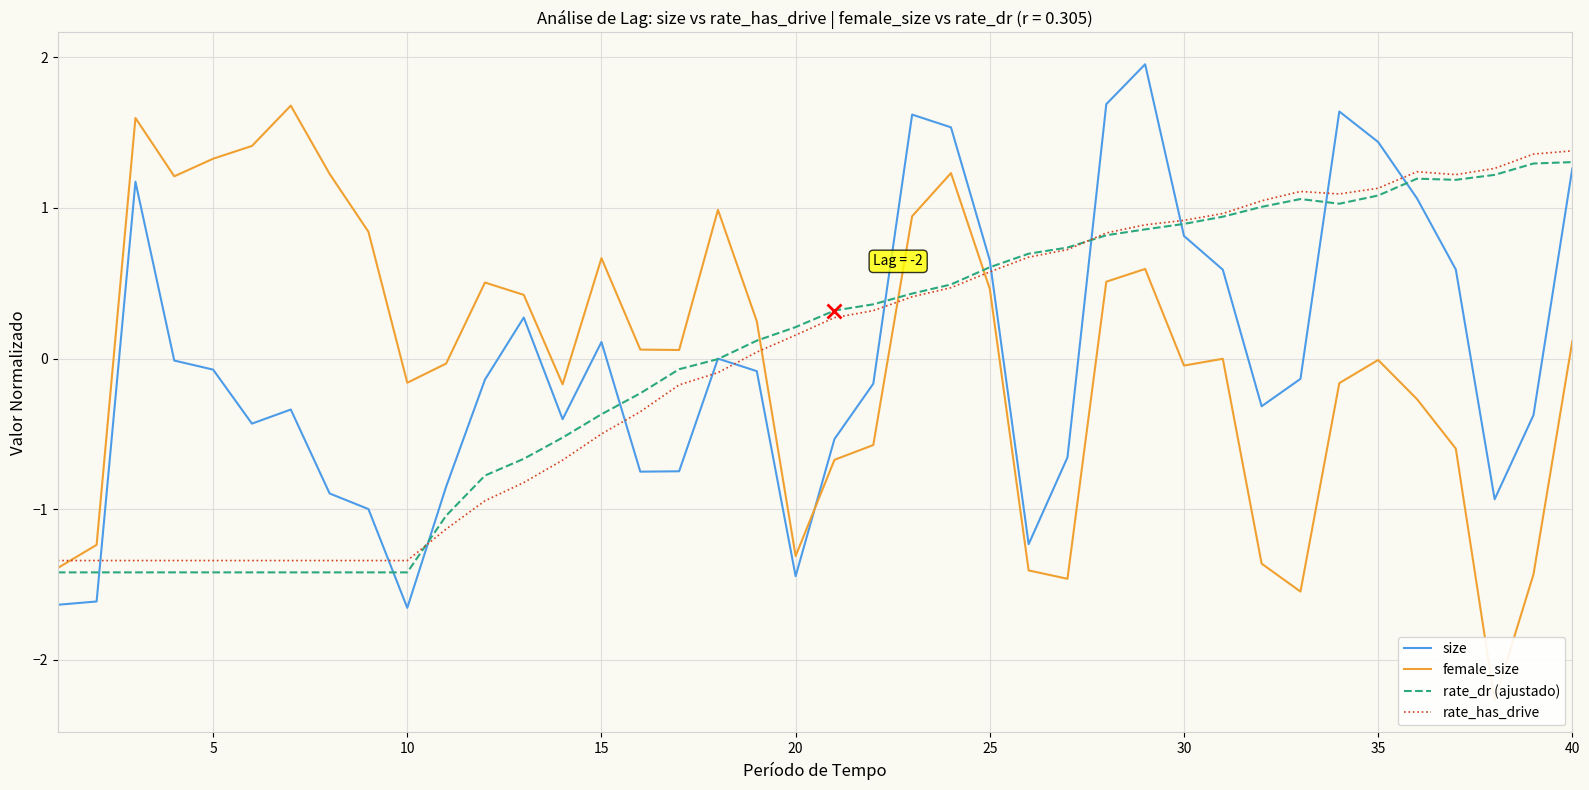

True or false: rate_has_drive has more than 1 interior local peaks.

True